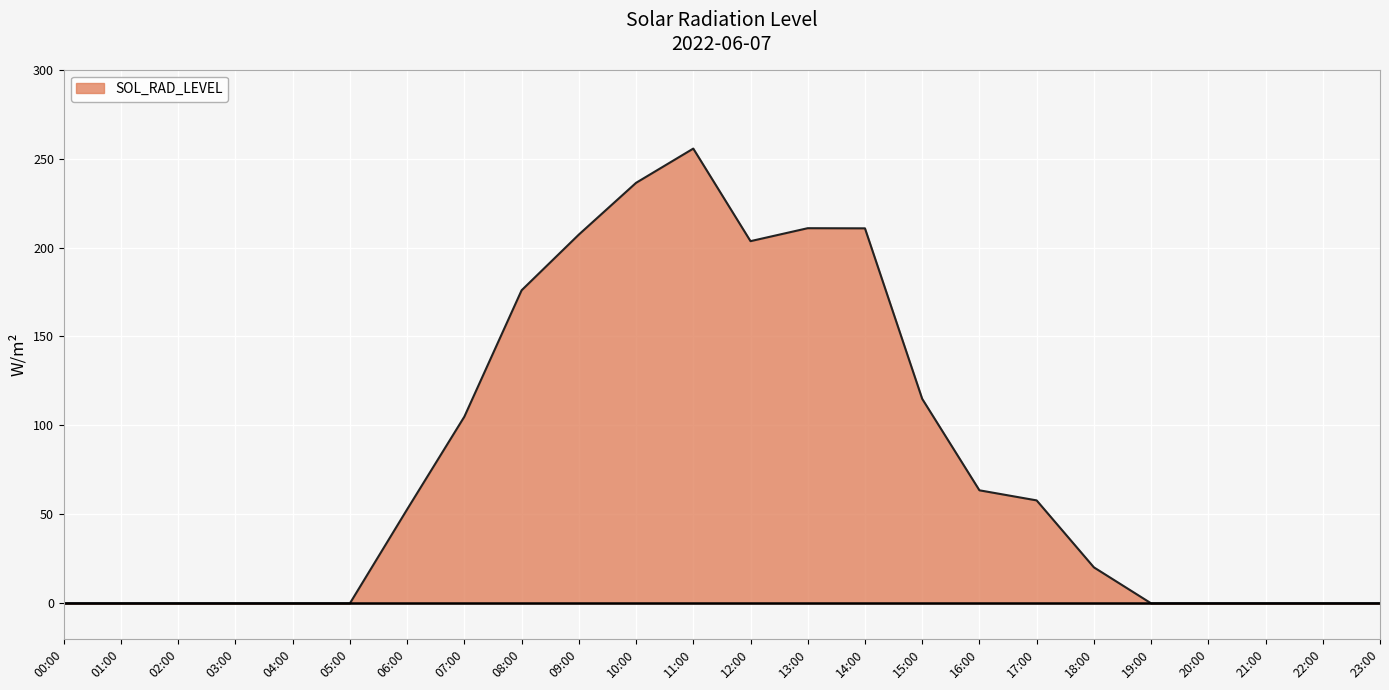

What is the maximum value shown in the chart?

255.6